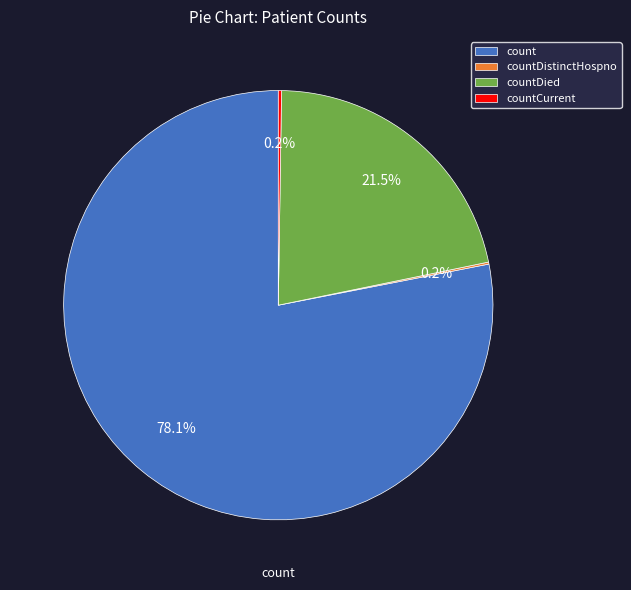

What is the largest slice in the pie chart?

count